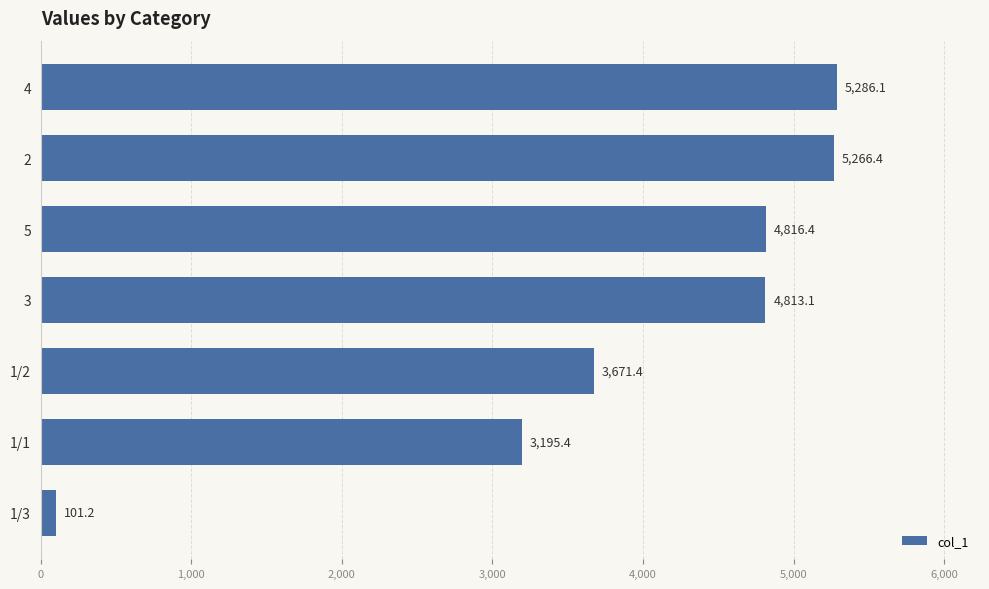

Reading bottom to top, extract all data points from this chart.

1/3=101.2	1/1=3195.4	1/2=3671.4	3=4813.1	5=4816.4	2=5266.4	4=5286.1